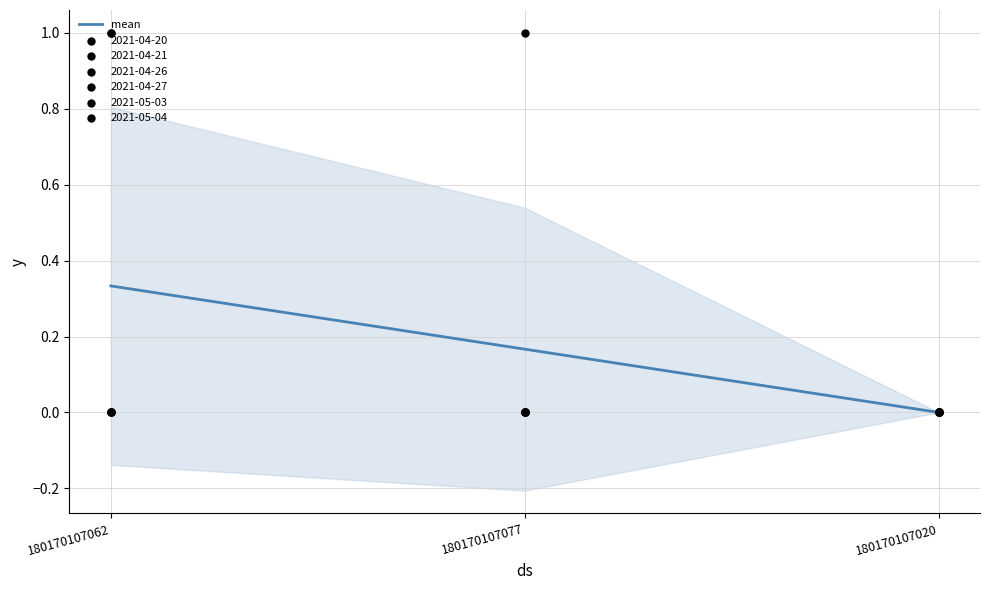

What is the change in value from 180170107077 to 180170107020?

-0.2